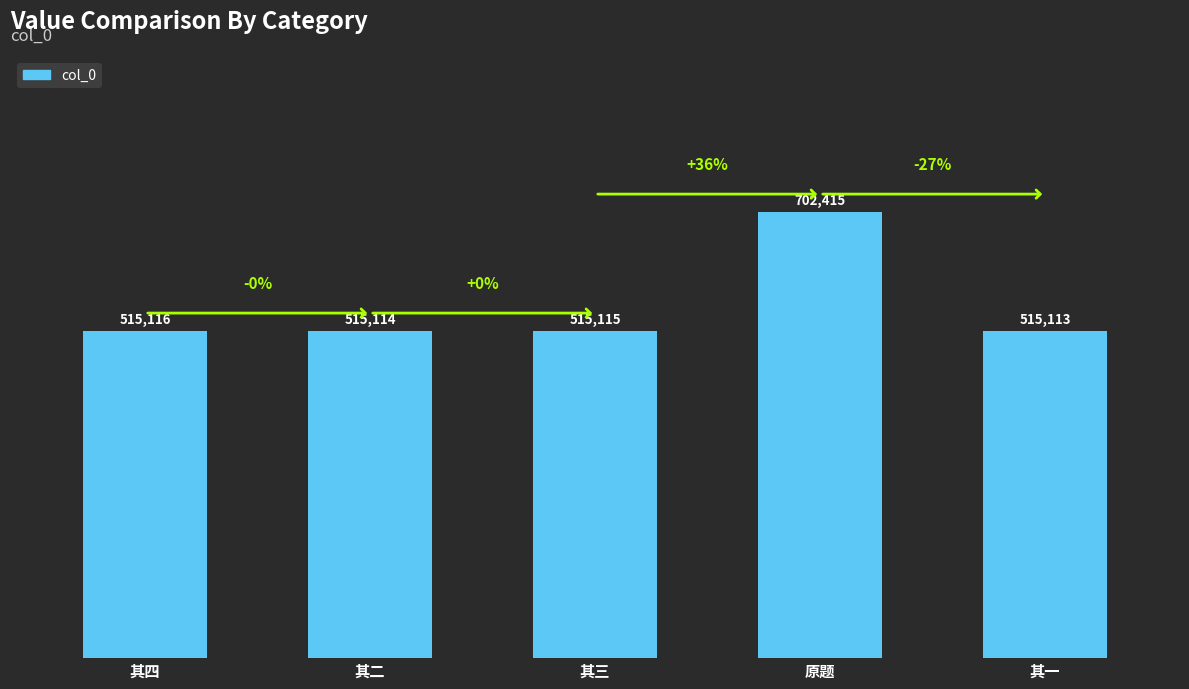

What is the label of the 3rd bar from the right?

其三